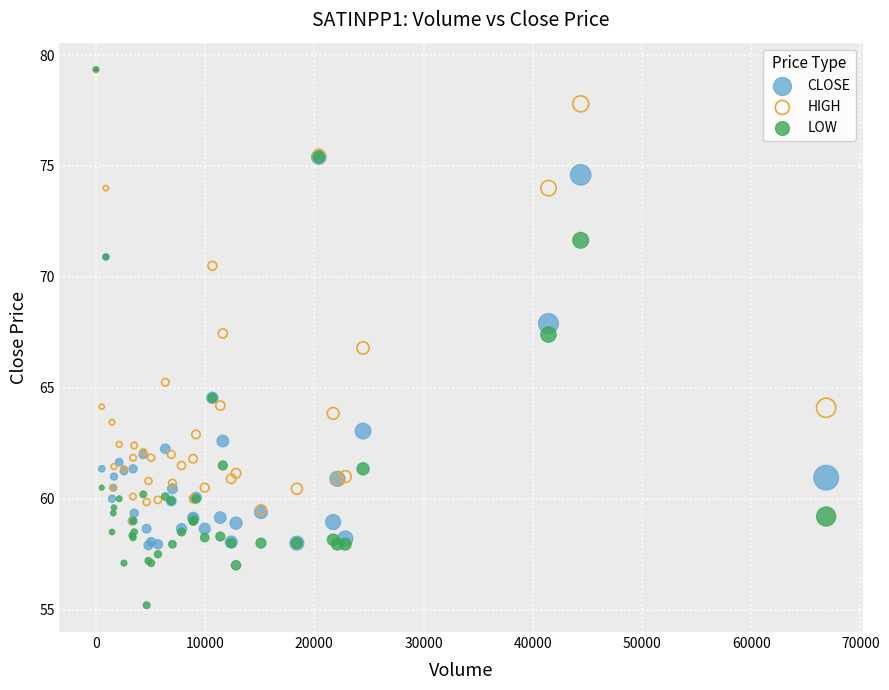

Which series has the largest Y range (max minus min)?

LOW